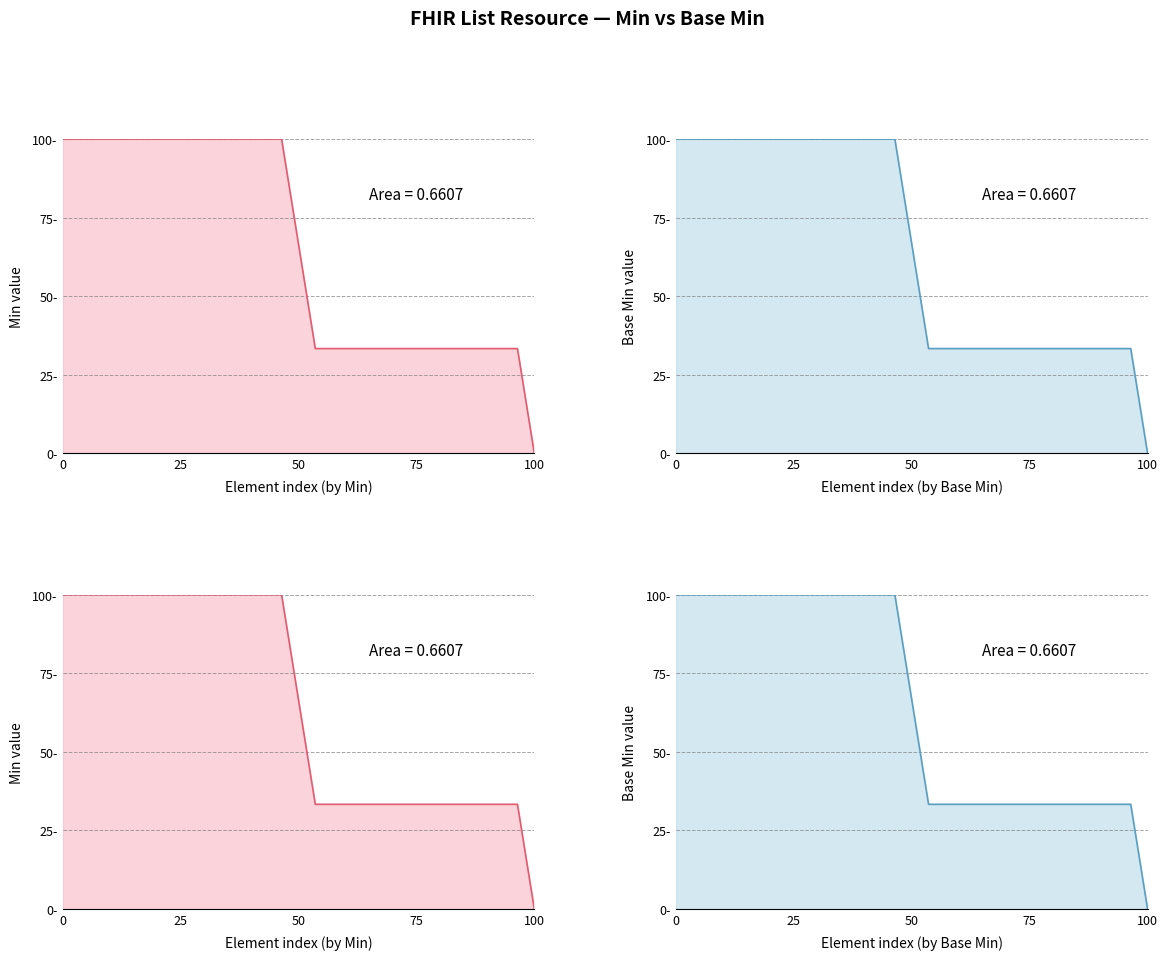

Does the chart have visible grid lines?

Yes